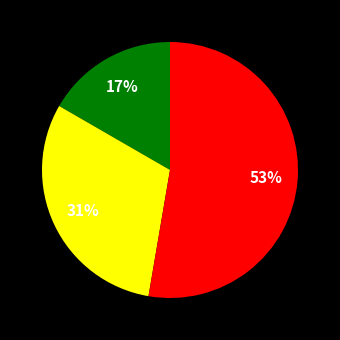

To the nearest percent, what is the average slice percentage?

33%